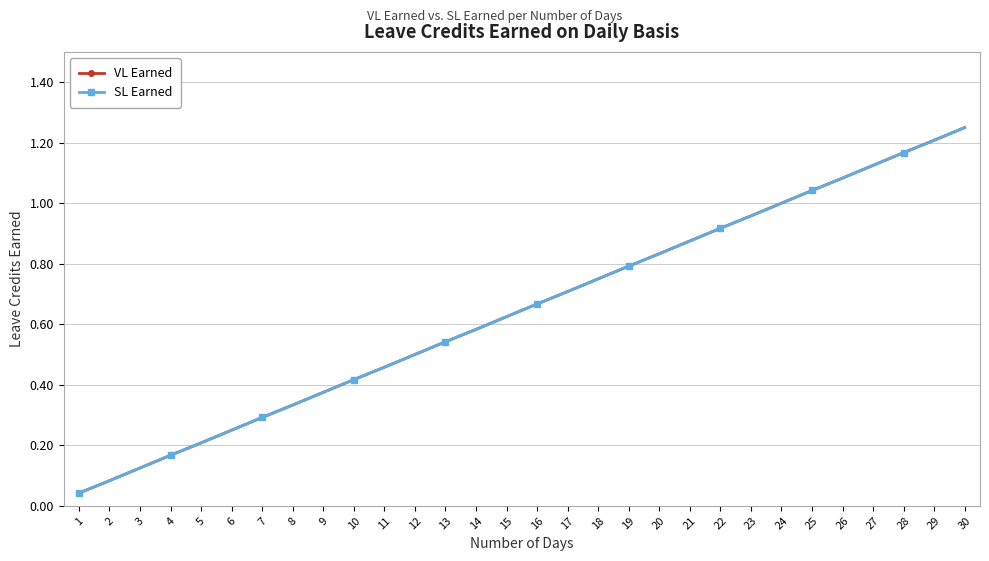

The value of SL Earned at 22 is 0.9. True or false?

True